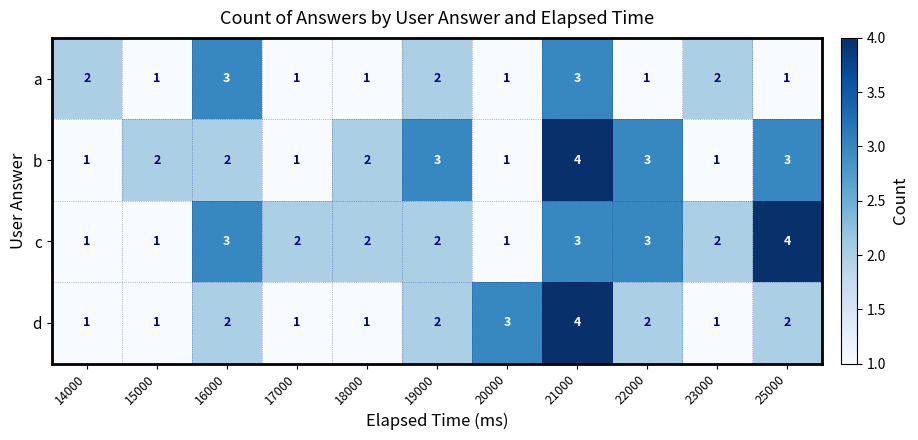

How many categories are shown in the chart?

11